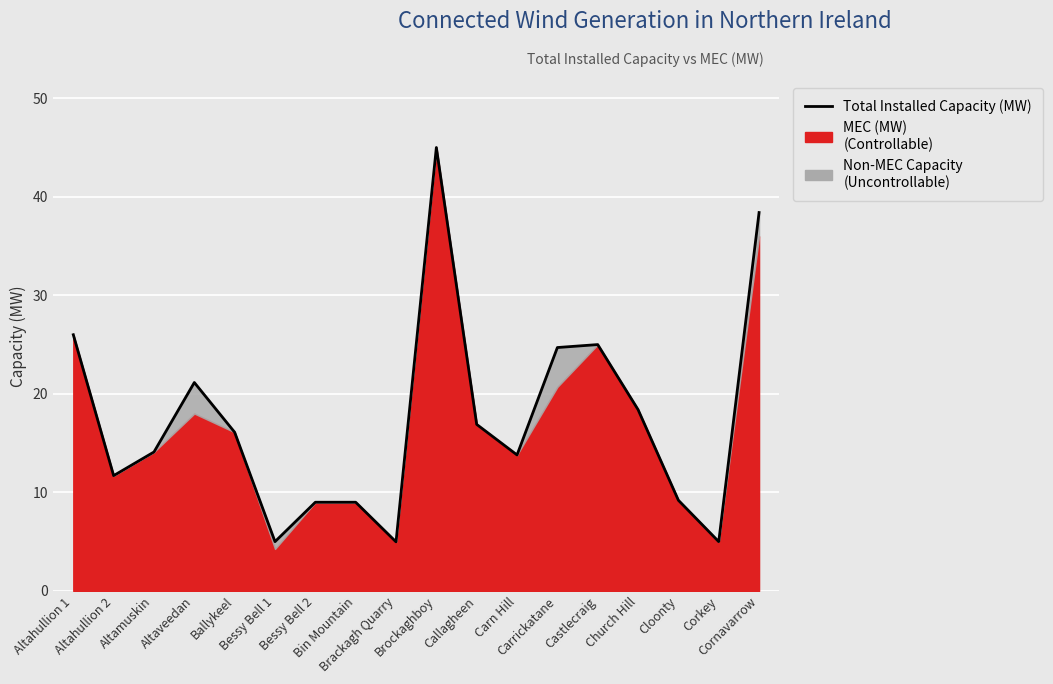

What is the difference between the maximum and second lowest values?

40.0